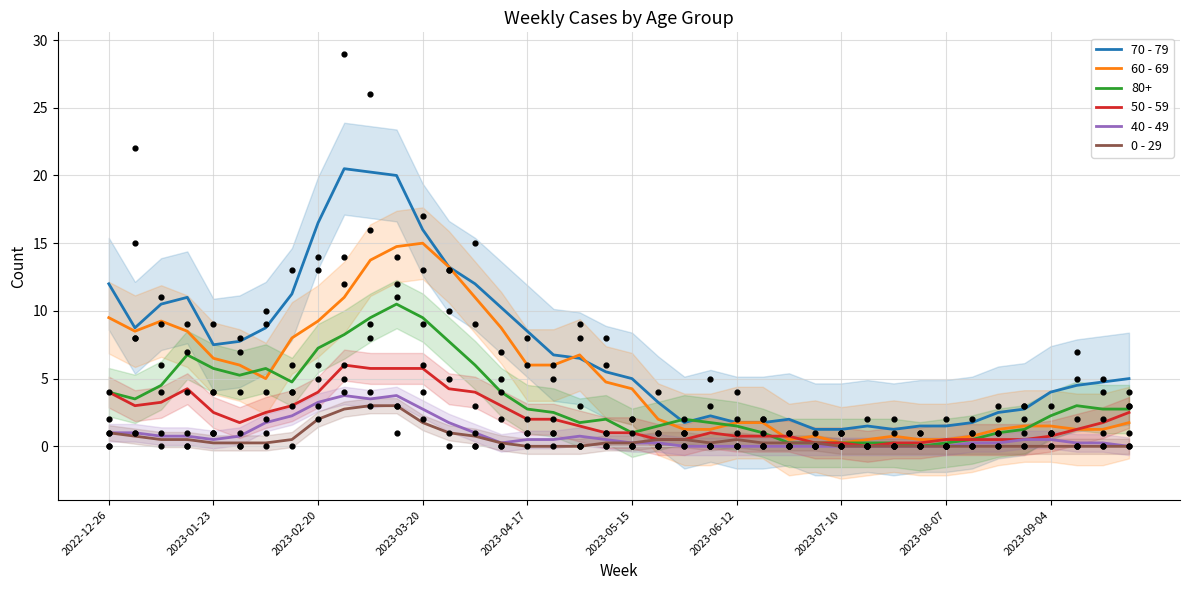

Which series contains the highest Y value?

70 - 79